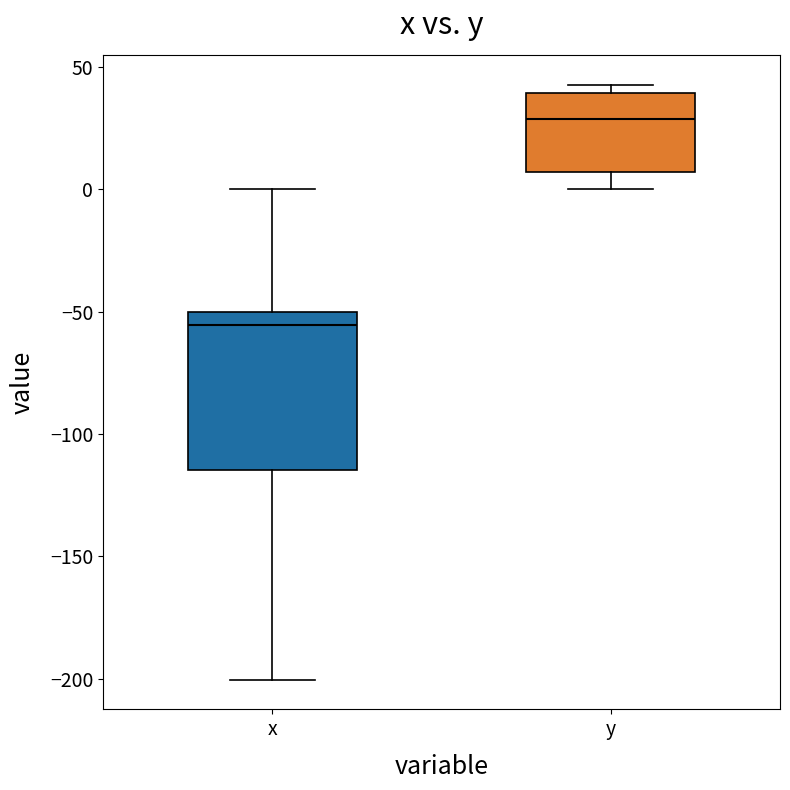

Comparing the boxes themselves (not the whiskers), which one is the tallest?

x